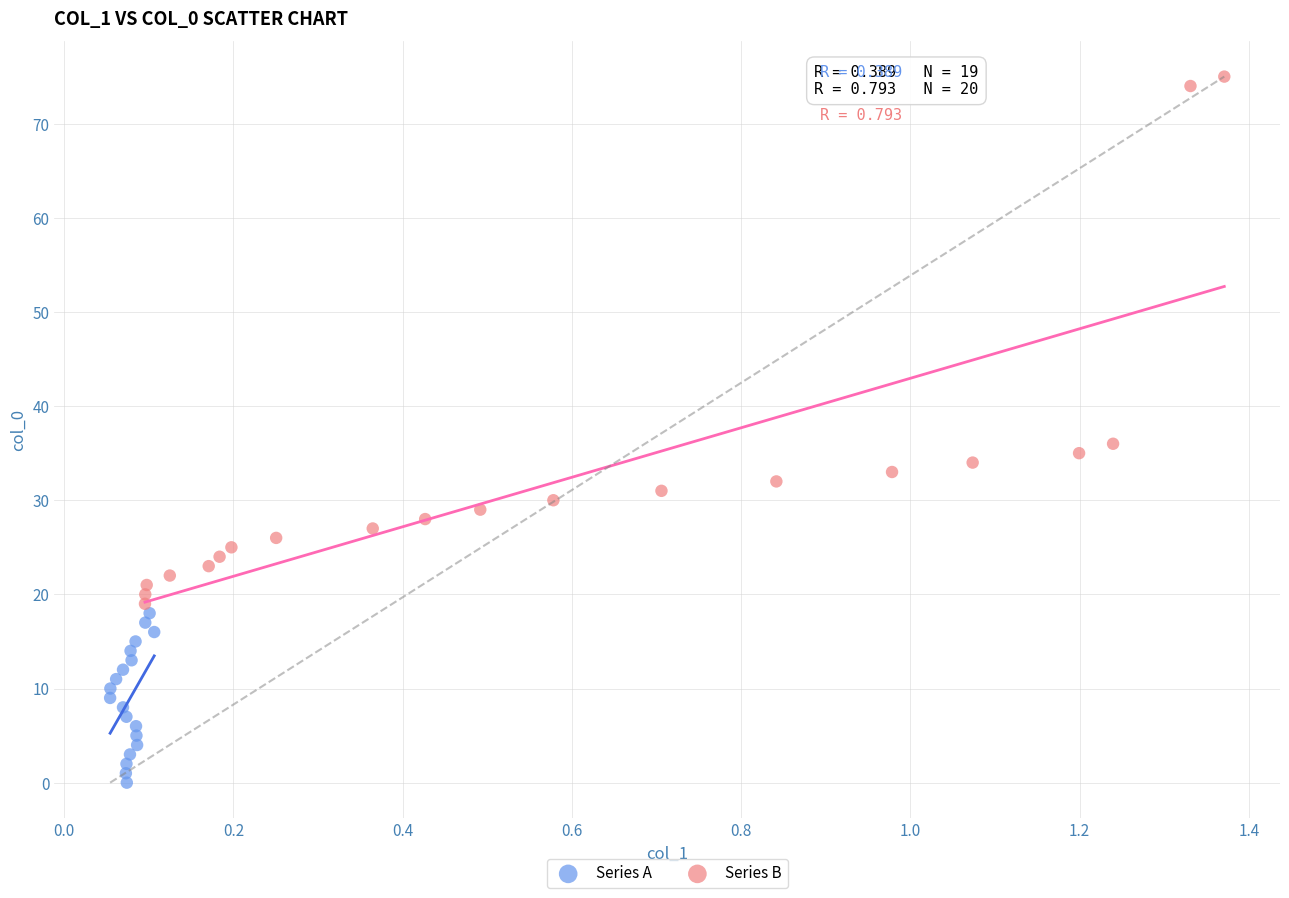

Which series reaches the maximum Y coordinate?

Series B